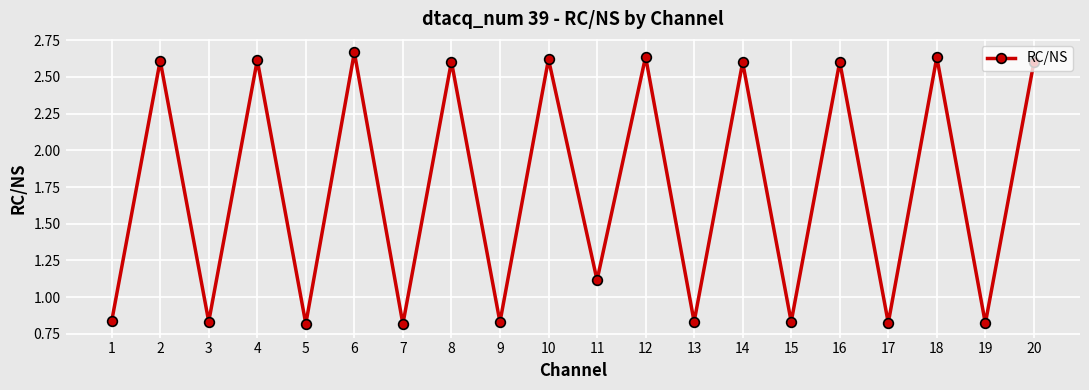

Where is the data nearest to the value 1?

11